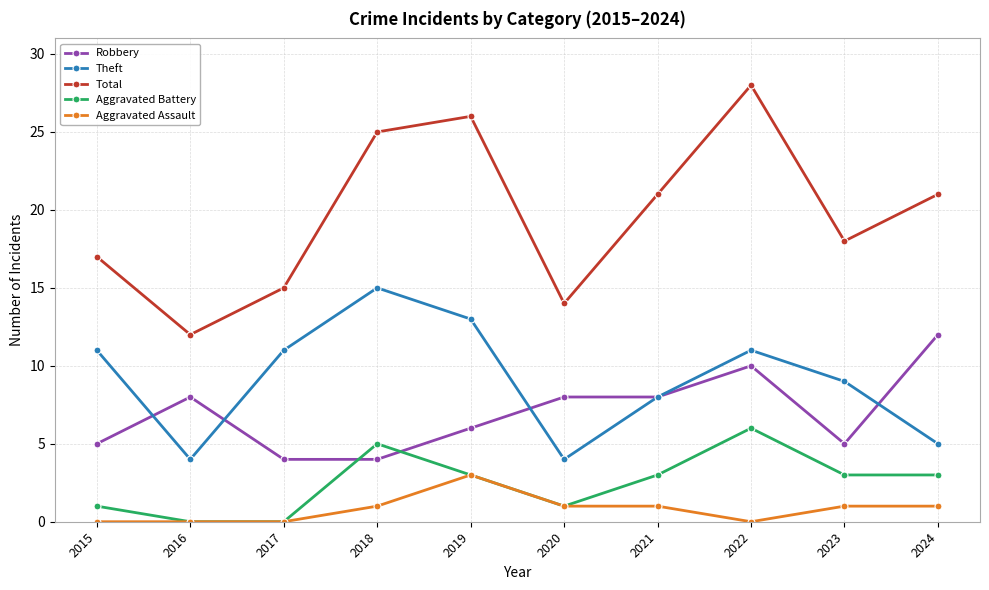

True or false: Robbery has a value of 5 at 2023.

True